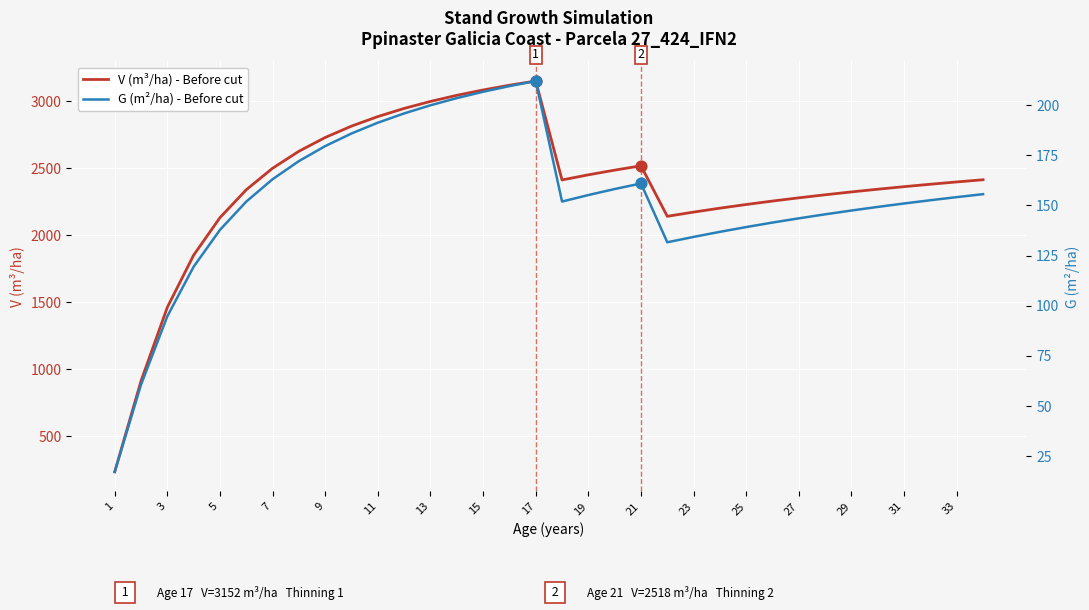

The value of V (m³/ha) - Before cut at 23 is 923.1. True or false?

False